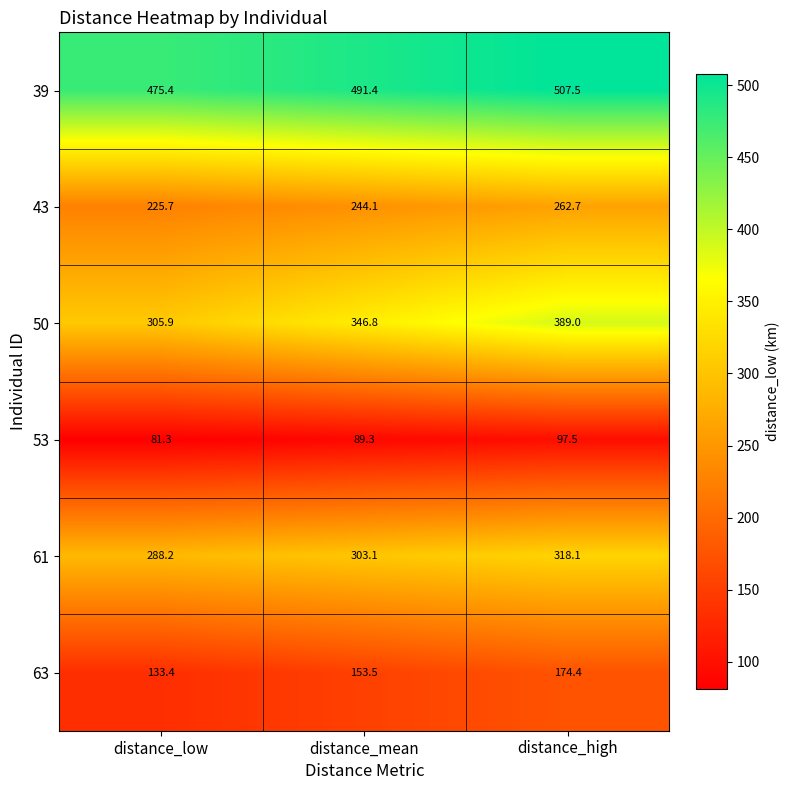

What is the sum of the 50 values at distance_low and distance_mean?

652.7